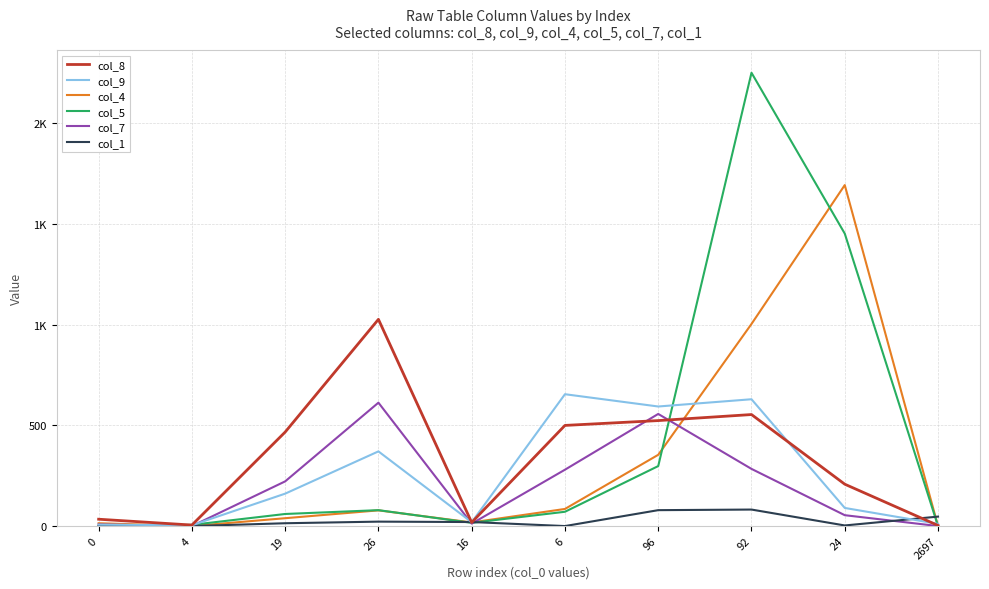

What are all the series names shown in the legend?

col_8, col_9, col_4, col_5, col_7, col_1